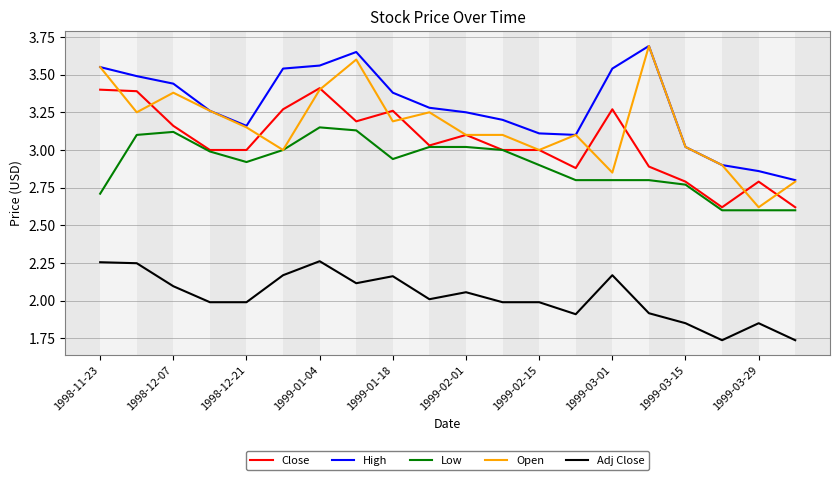

Which series has the largest total across all categories?

High